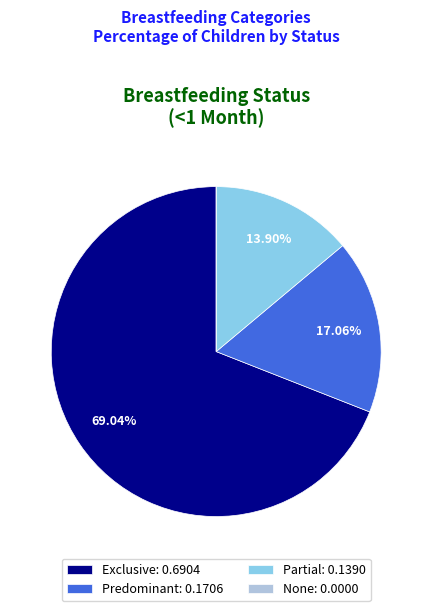

To the nearest percent, what is the average slice percentage?

25%